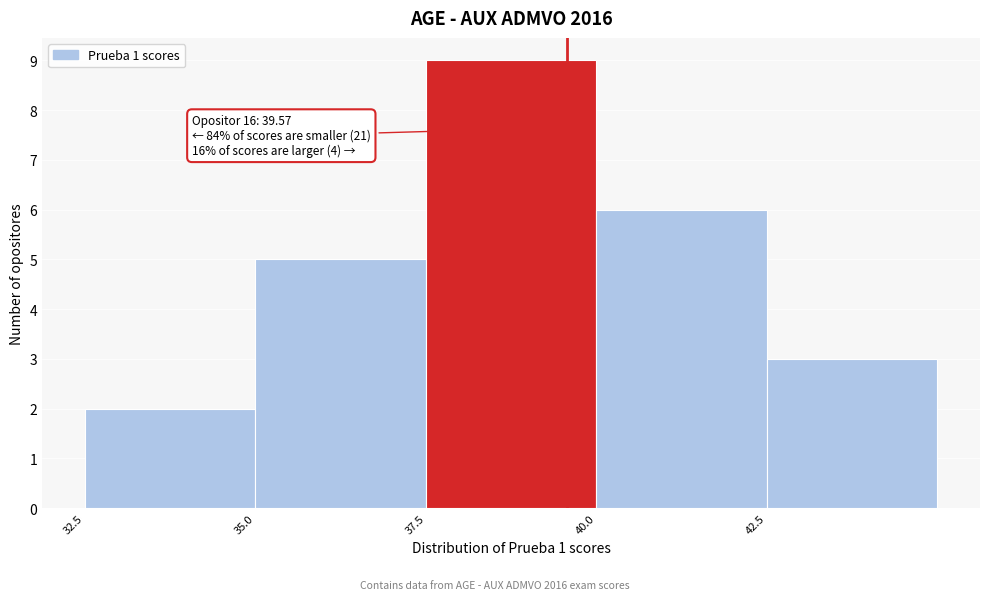

Over which range of the x-axis is the bar tallest?

37.5 to 40.0